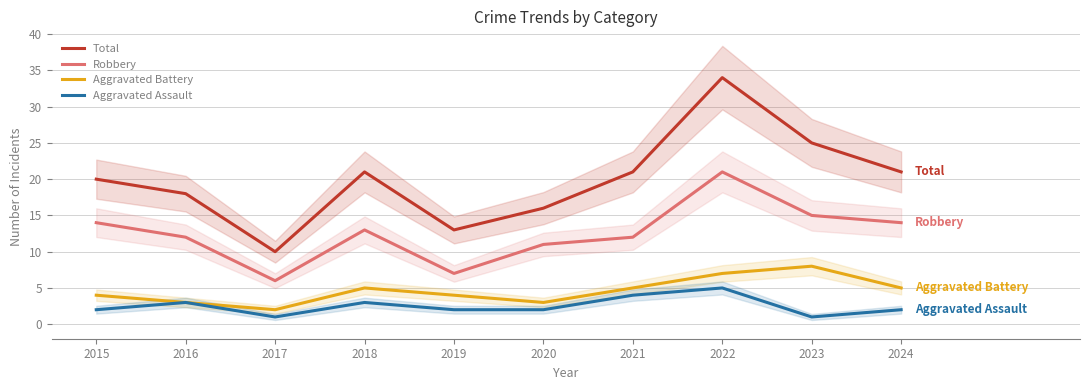

The value of Aggravated Assault at 2020 is 3. True or false?

False